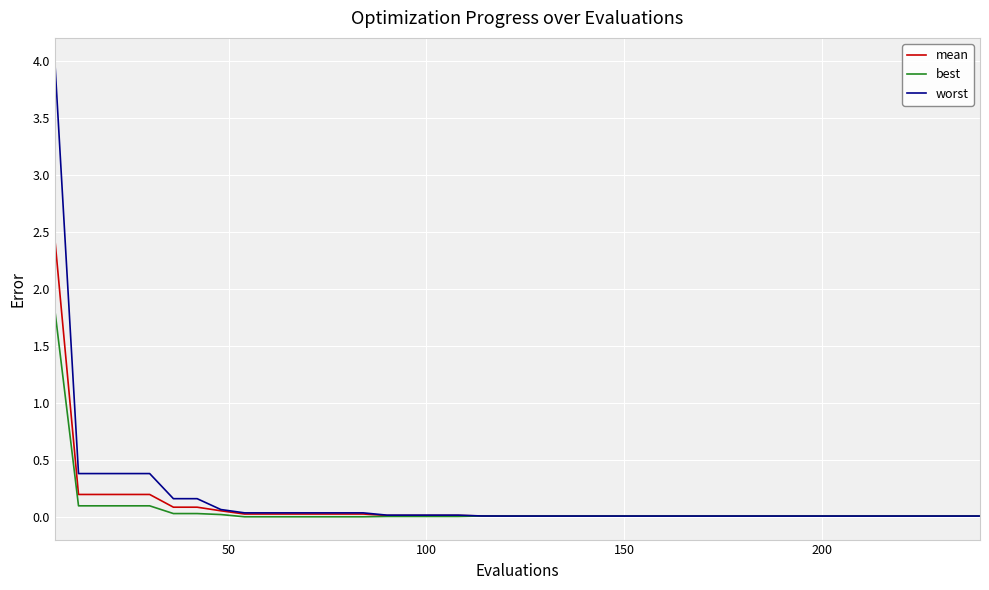

List the series in order of their peak value, lowest first.

best, mean, worst